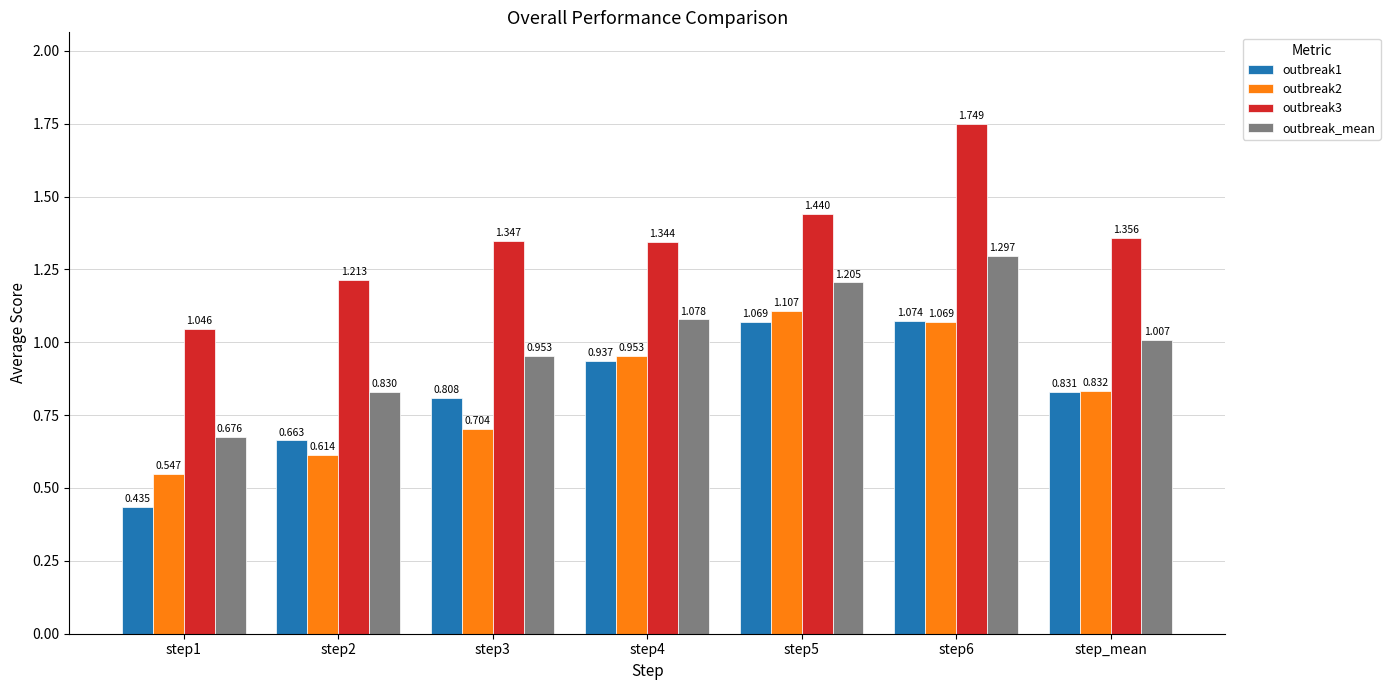

Rank the categories by outbreak2 value from lowest to highest.

step1, step2, step3, step_mean, step4, step6, step5